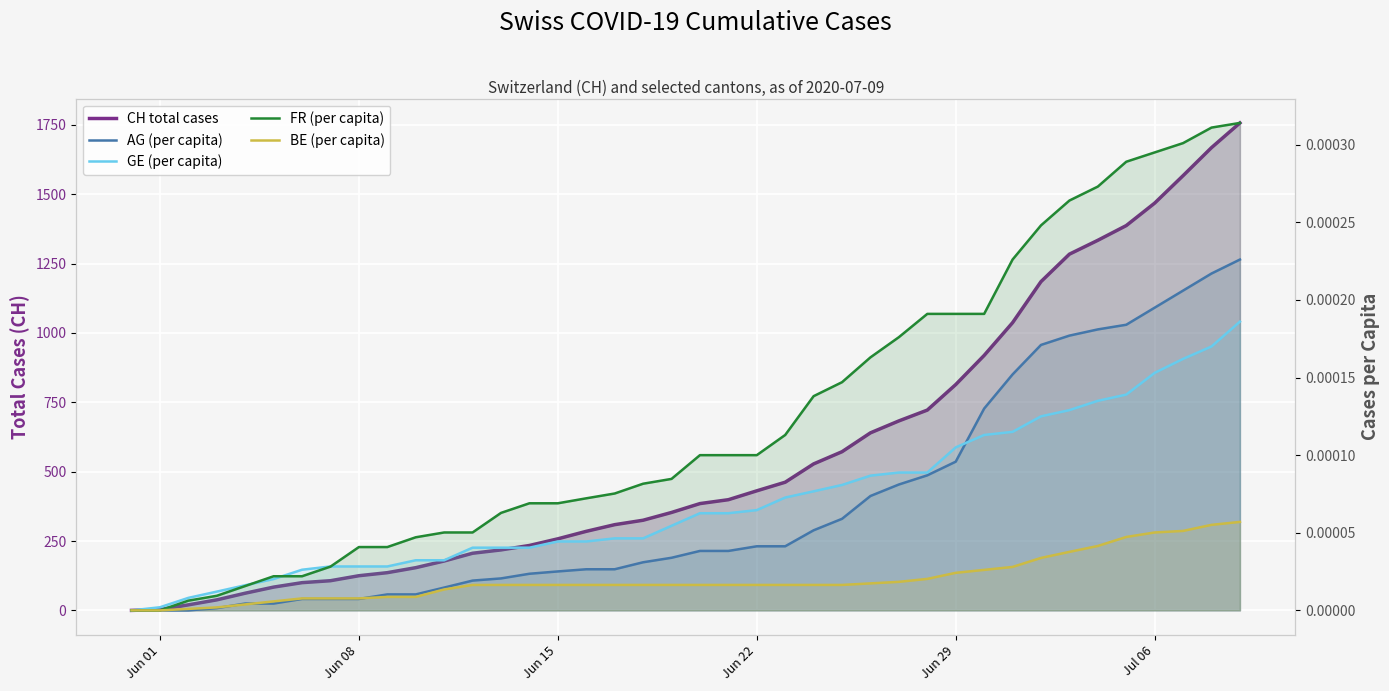

Which series has the largest range (max minus min)?

CH total cases